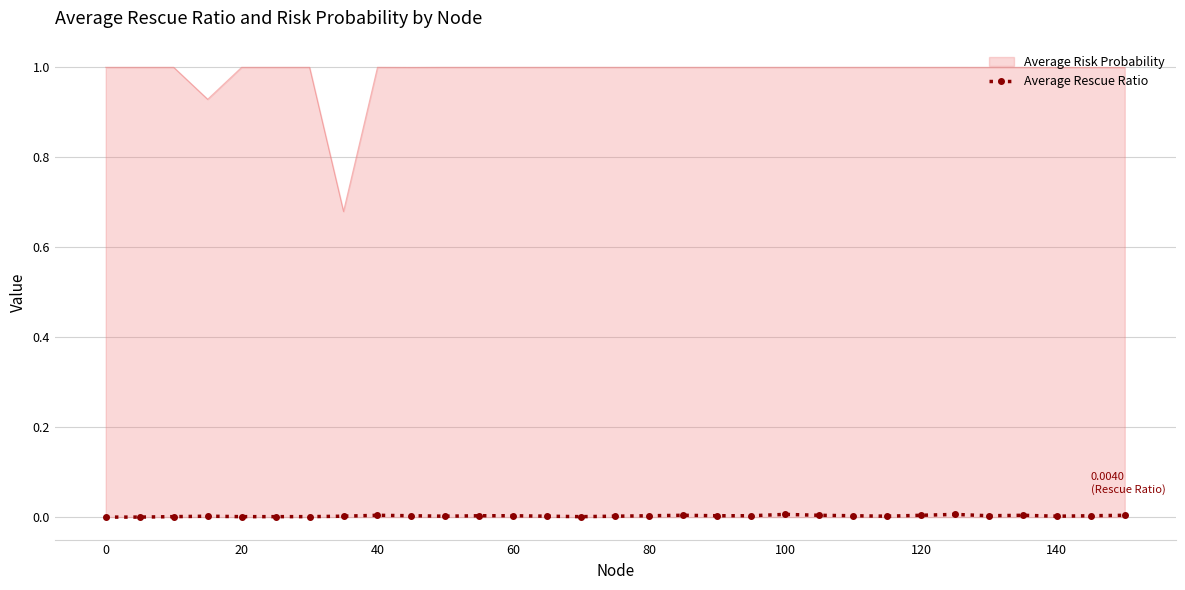

Which series has the largest total across all categories?

Average Risk Probability